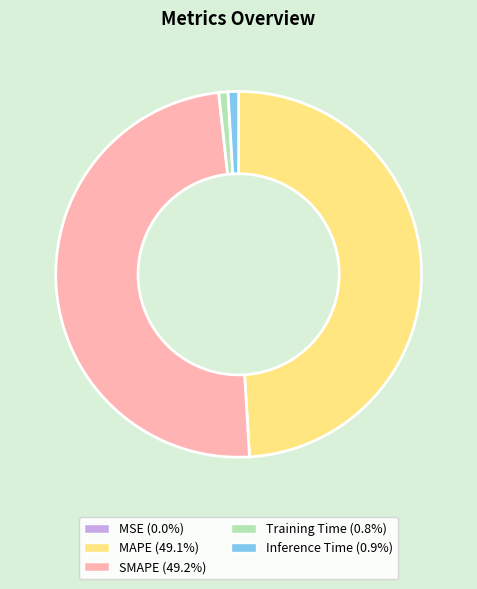

Do Training Time and Inference Time together represent more than half of the pie?

No